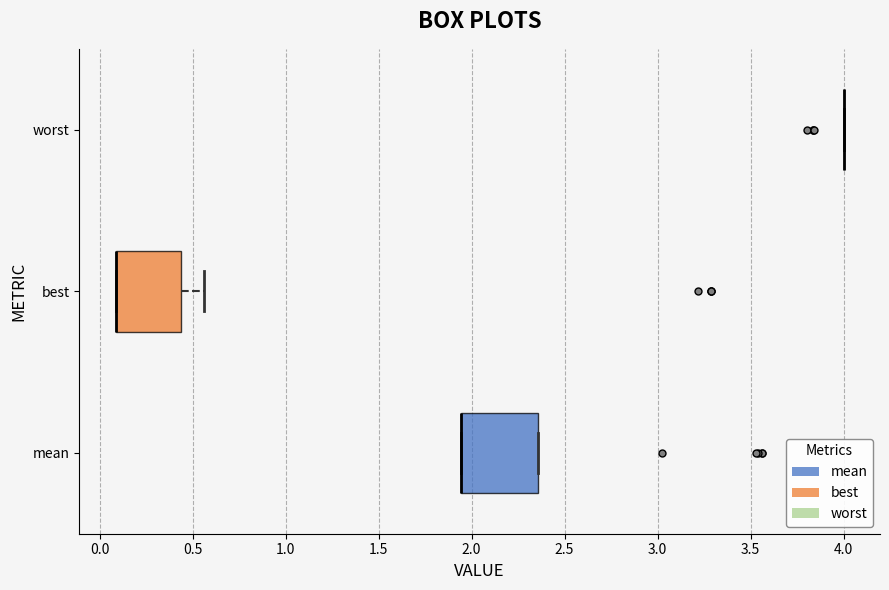

Where does the right whisker of the box for best end on the x-axis? The values are not printed on the chart, so give them approximately, as read against the axis.

0.55